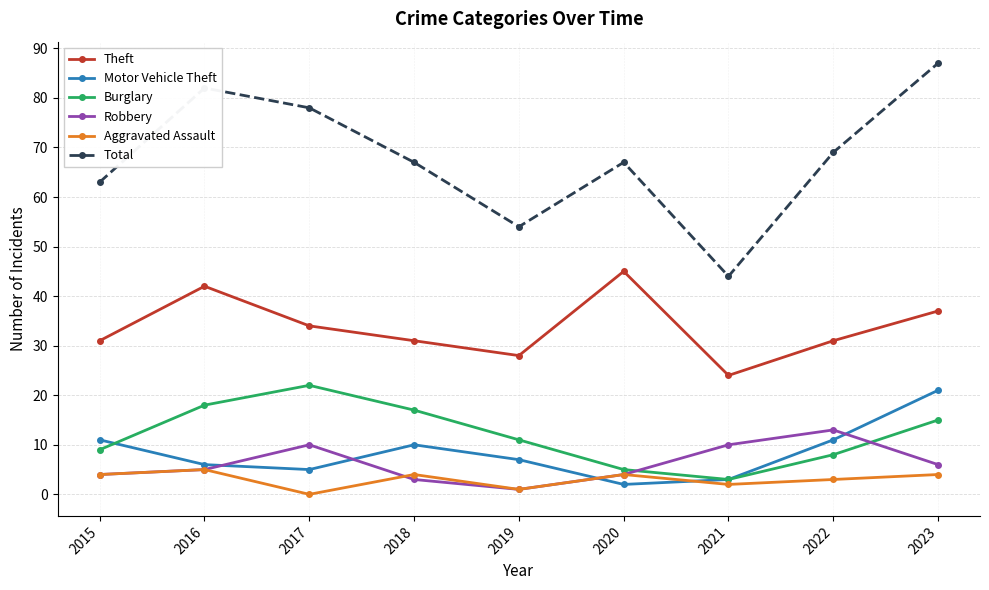

Reading left to right, list all the values displayed in this chart.

Theft: 2015=31	2016=42	2017=34	2018=31	2019=28	2020=45	2021=24	2022=31	2023=37
Motor Vehicle Theft: 2015=11	2016=6	2017=5	2018=10	2019=7	2020=2	2021=3	2022=11	2023=21
Burglary: 2015=9	2016=18	2017=22	2018=17	2019=11	2020=5	2021=3	2022=8	2023=15
Robbery: 2015=4	2016=5	2017=10	2018=3	2019=1	2020=4	2021=10	2022=13	2023=6
Aggravated Assault: 2015=4	2016=5	2017=0	2018=4	2019=1	2020=4	2021=2	2022=3	2023=4
Total: 2015=63	2016=82	2017=78	2018=67	2019=54	2020=67	2021=44	2022=69	2023=87